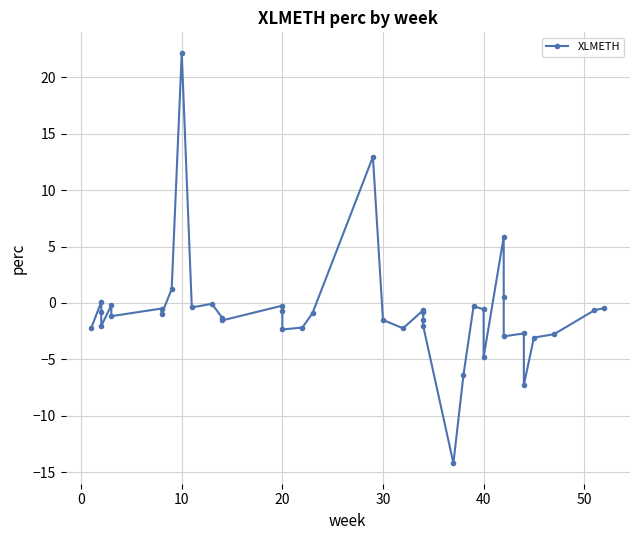

What is the difference between the maximum and minimum values?

36.3